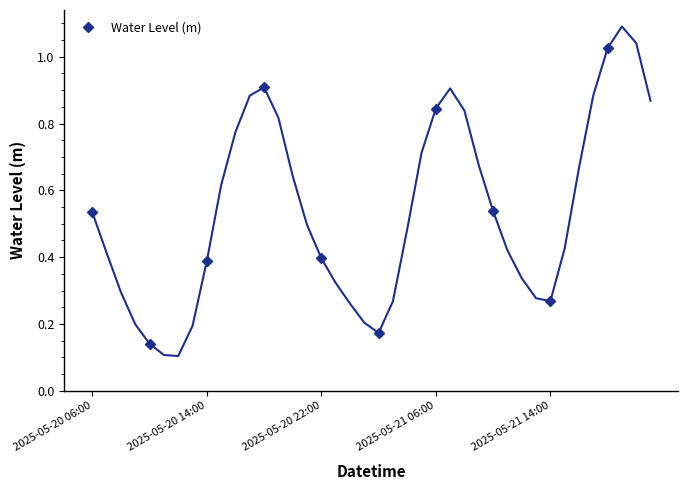

In Water Level (m), how many points are lower than both neighbors (excluding endpoints)?

3